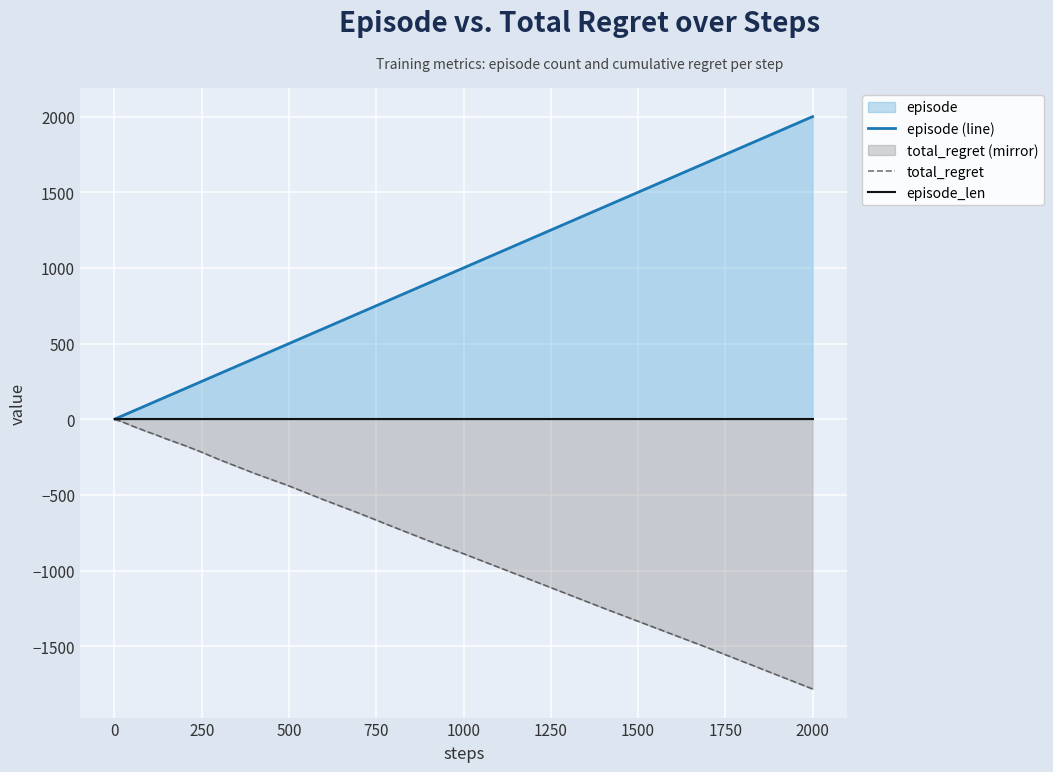

Is it true that episode (line) equals 1000 at 1000?

True